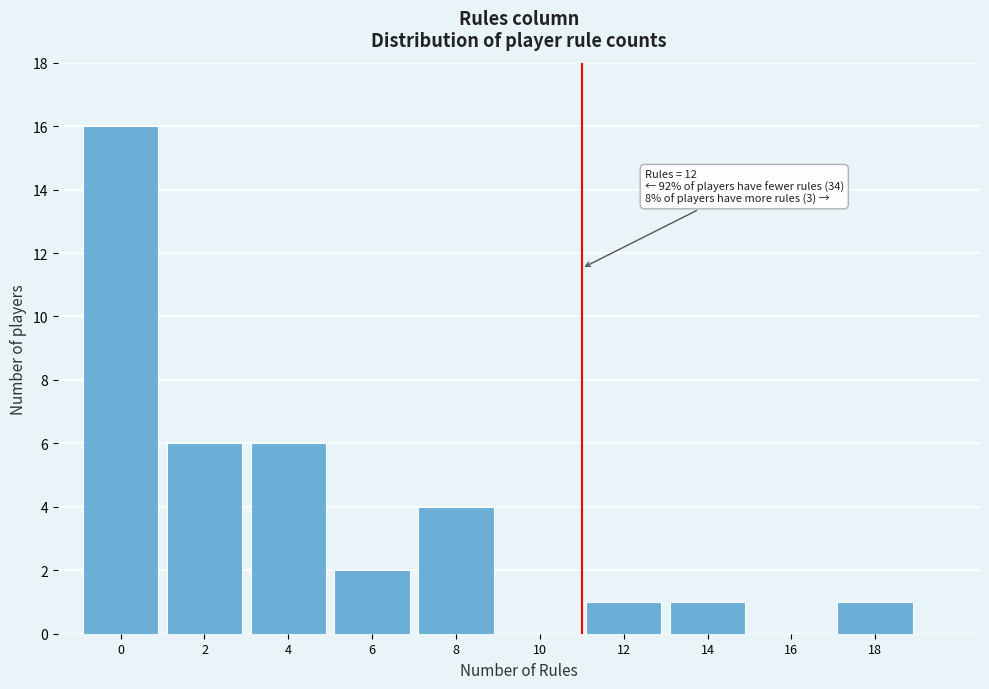

Reading left to right, extract all data points from this chart.

0=16	2=6	4=6	6=2	8=4	10=0	12=1	14=1	16=0	18=1